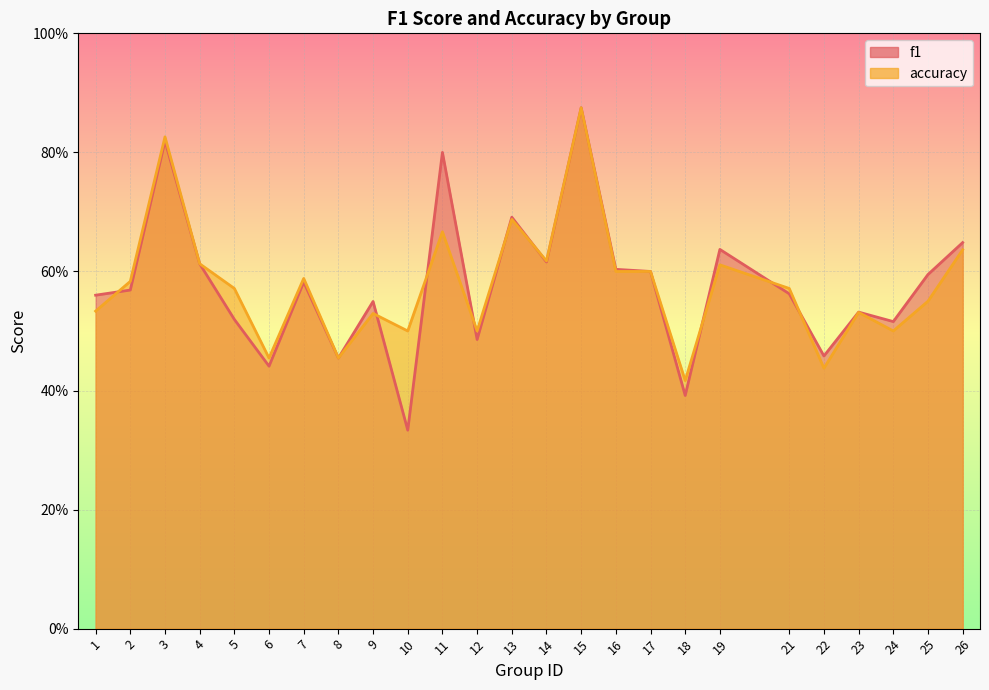

Between which two adjacent categories do f1 and accuracy first intersect?

1 and 2